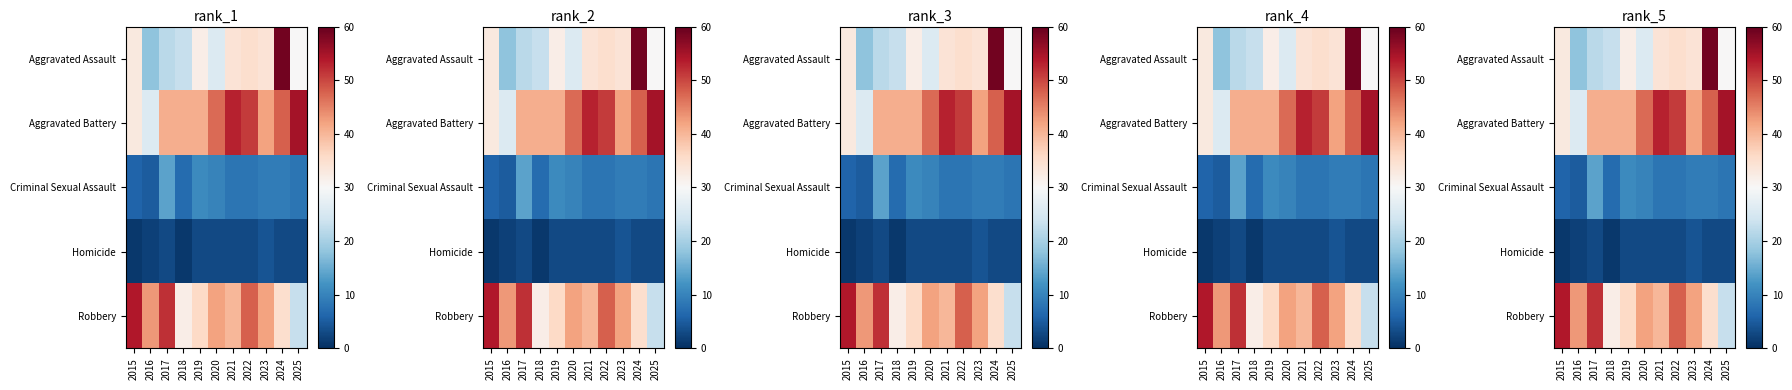

What is the sum of the Aggravated Battery values at 2016 and 2021?

79